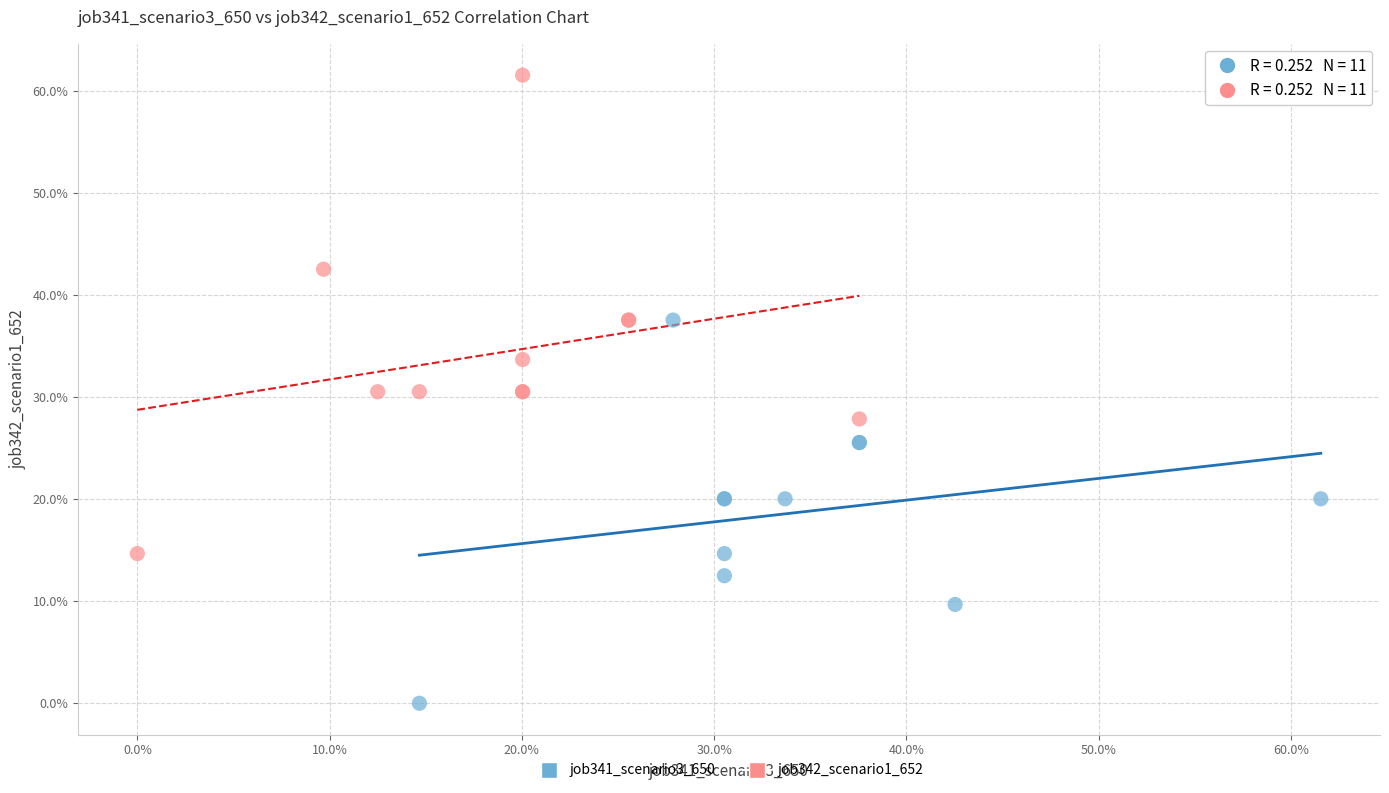

Which series has the largest Y range (max minus min)?

job342_scenario1_652